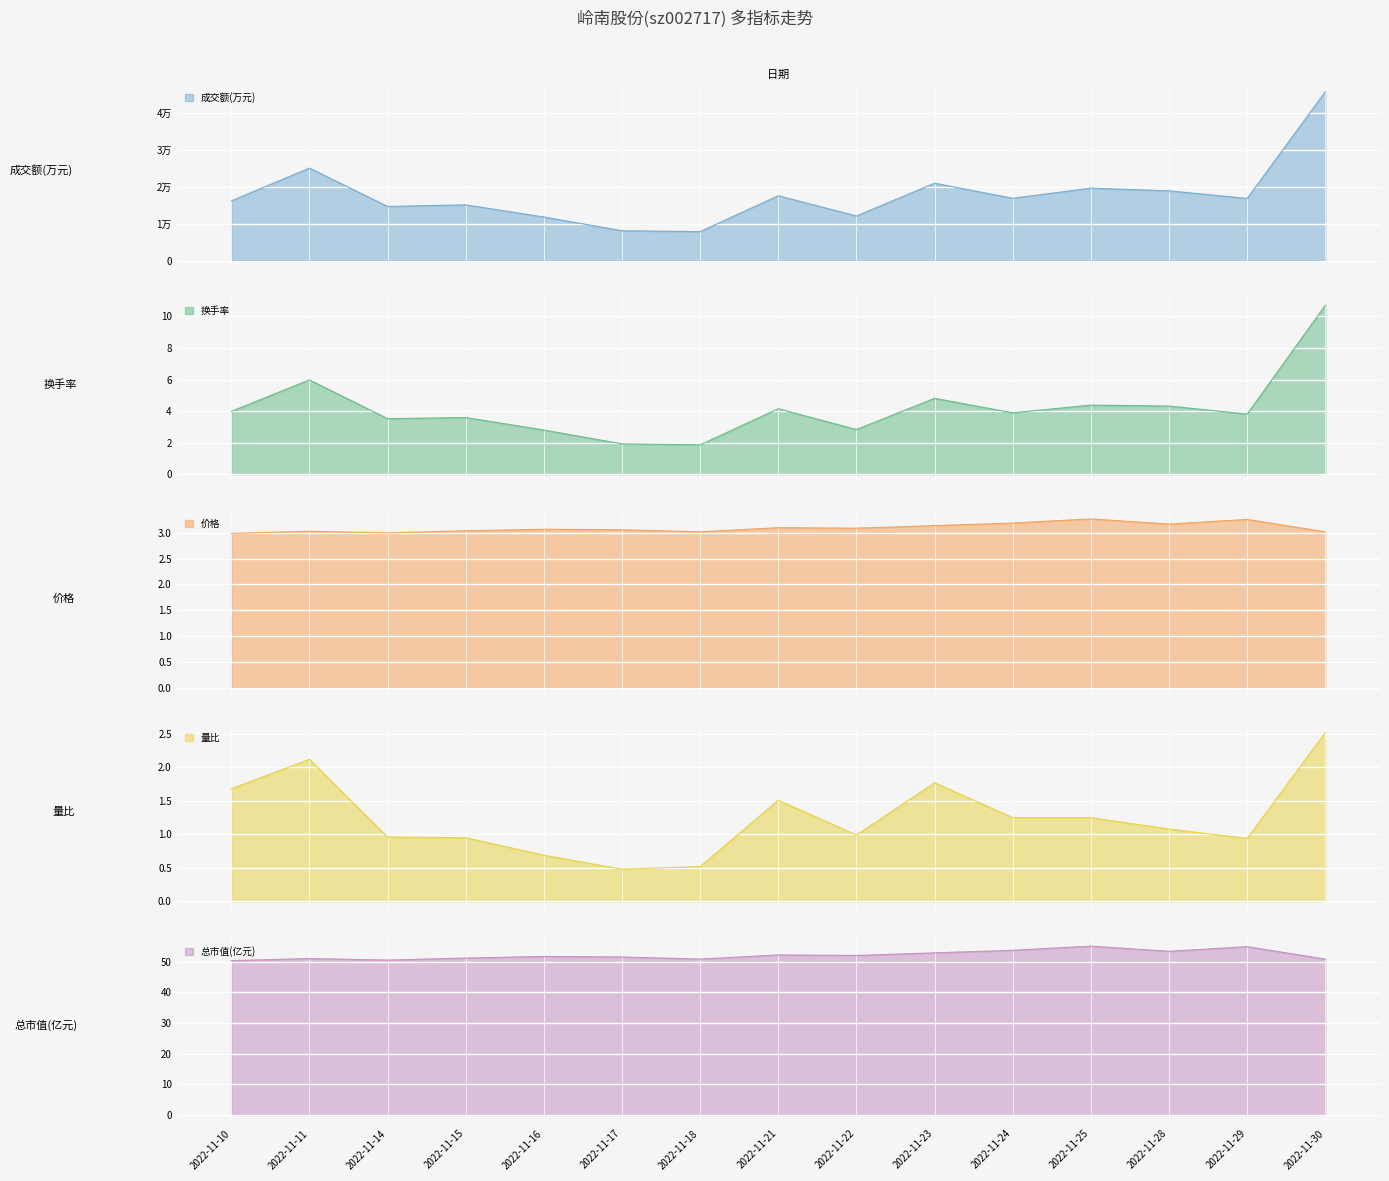

At which category does 换手率 reach its first local peak?

2022-11-11